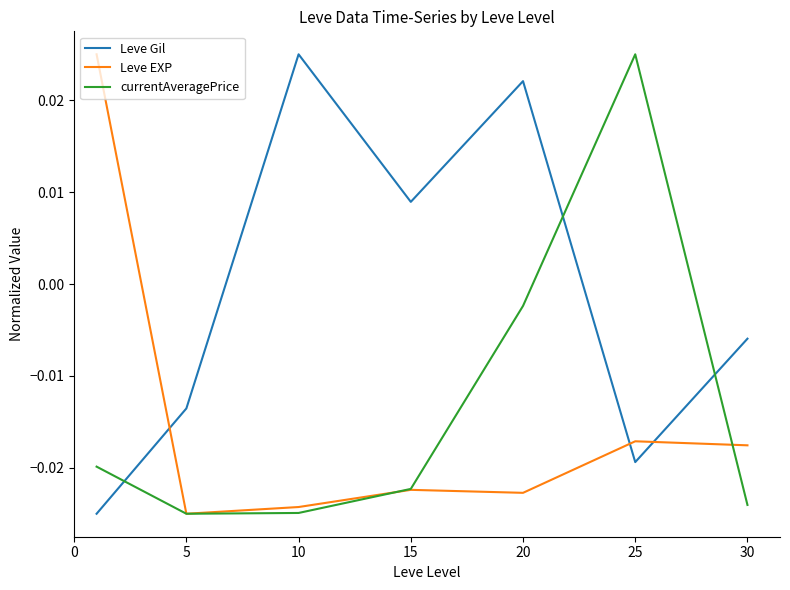

How many lines are shown in the chart?

3